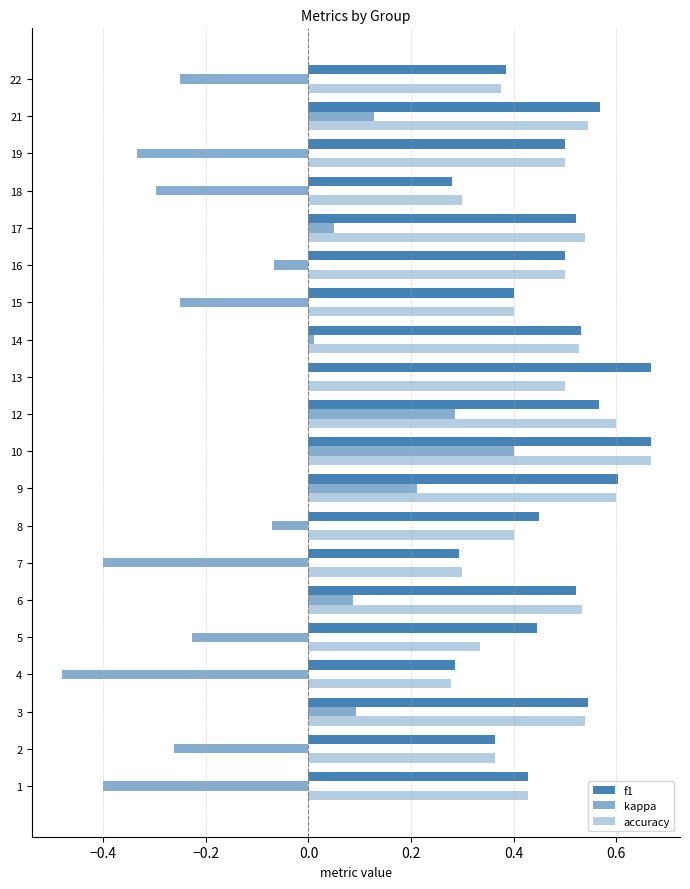

At how many categories does at least one series exceed 0?

20